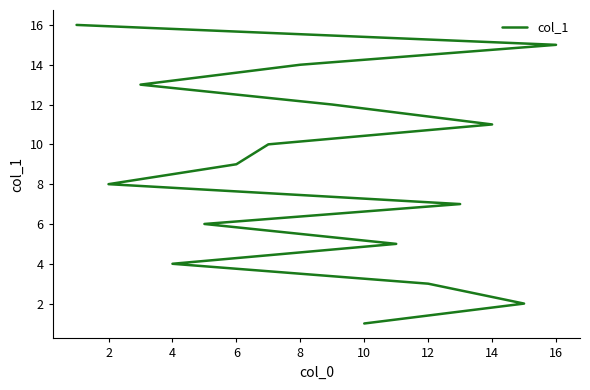

What is the smallest value displayed?

1